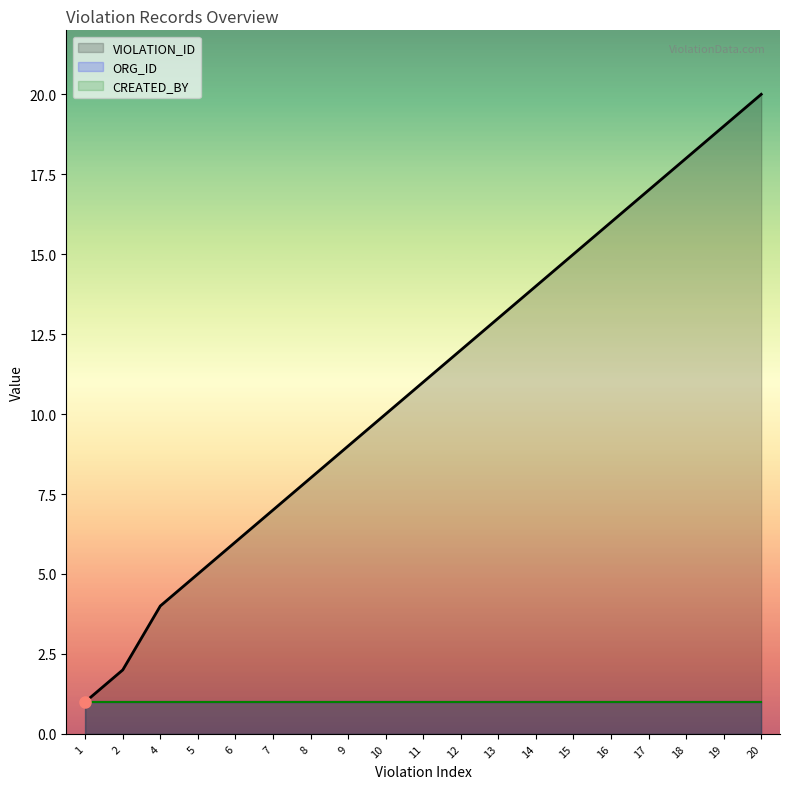

Which has a higher value, 12 or 15?

15